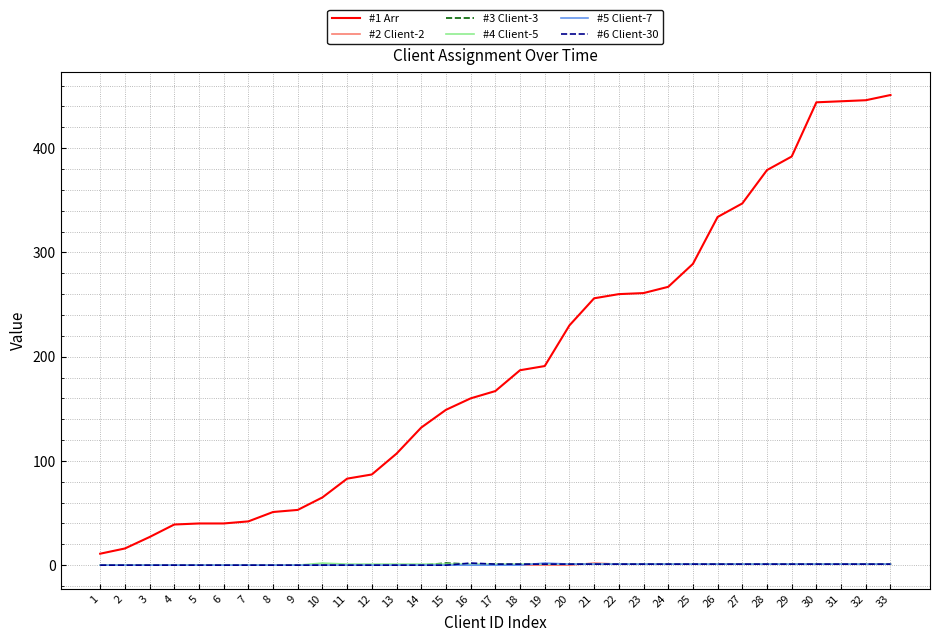

True or false: #6 Client-30 and #1 Arr intersect in this chart.

False